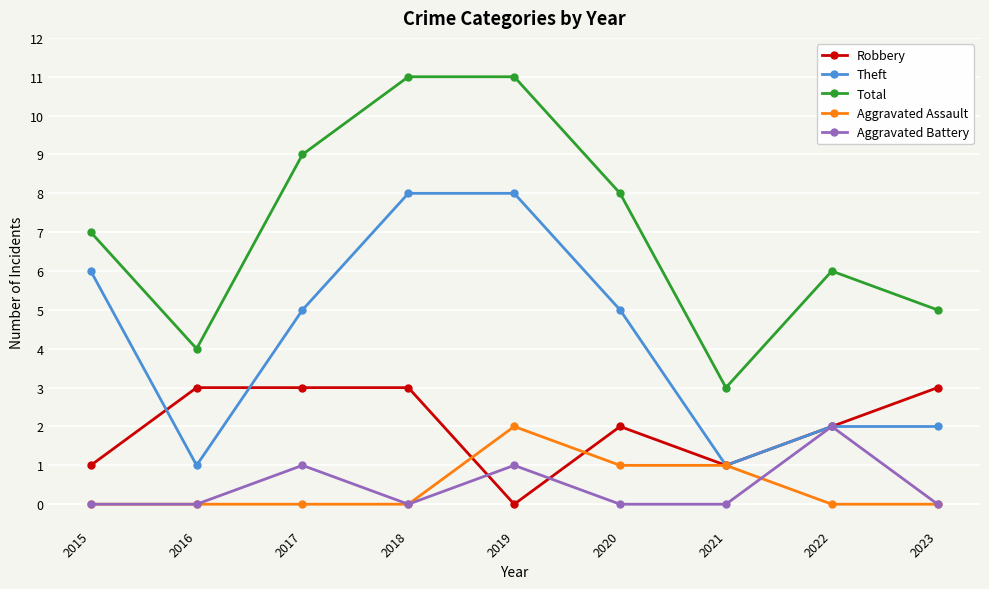

How many series are shown in this chart?

5